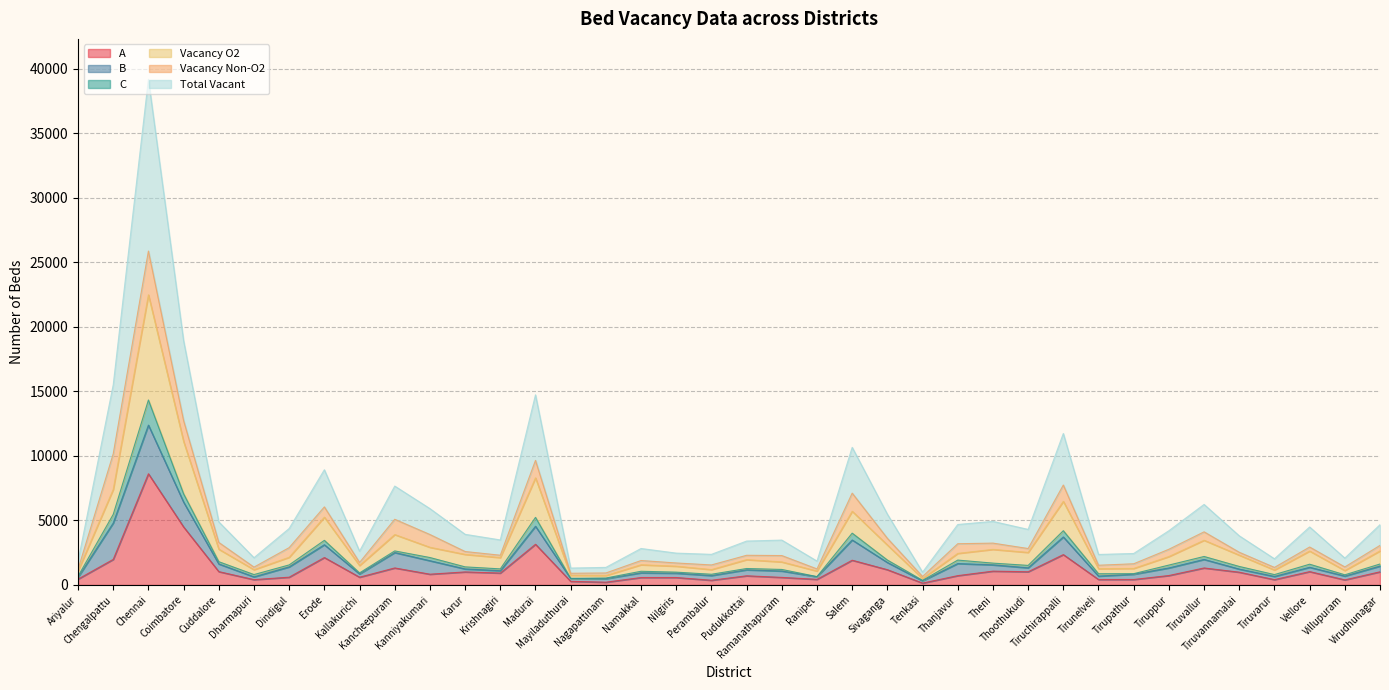

Is the value of Vacancy O2 at Thoothukudi greater than the value of Total Vacant at Ranipet?

Yes